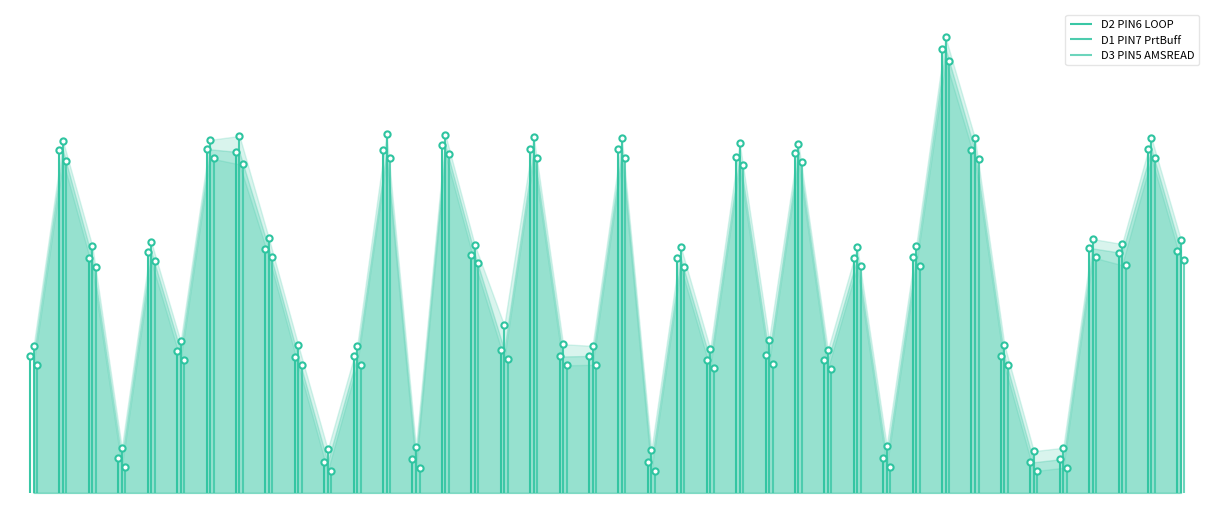

At how many categories does at least one series exceed 3?

40